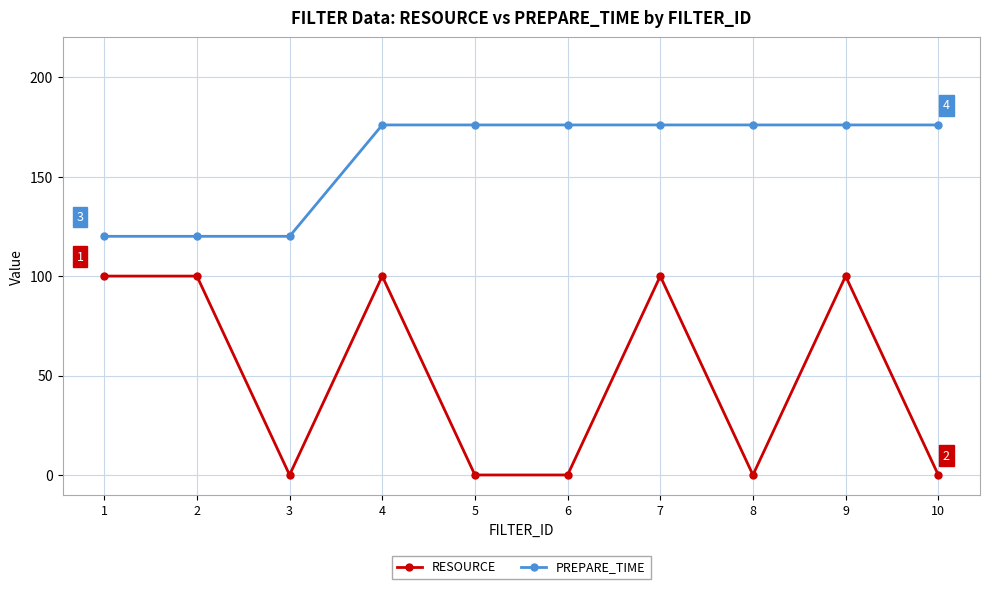

Where is the first local minimum for RESOURCE?

3